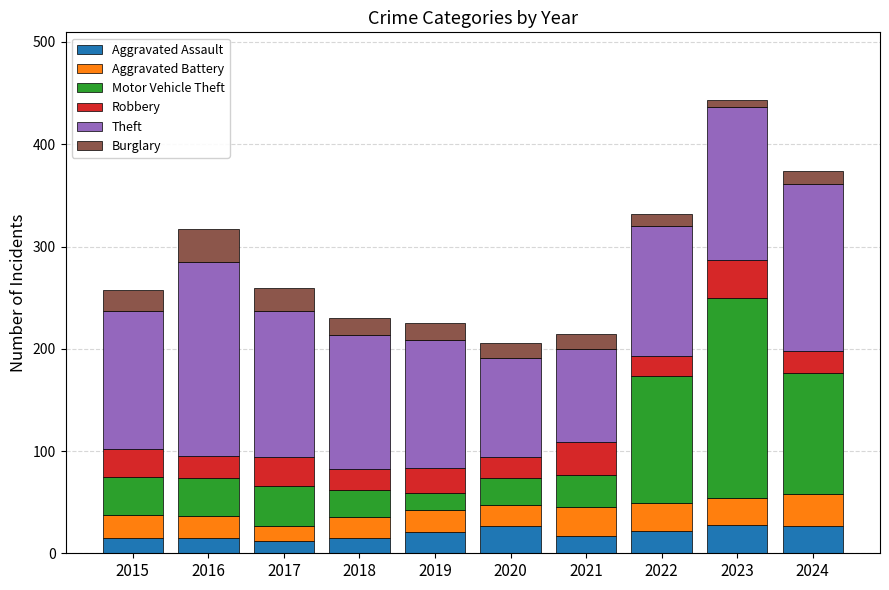

What is the minimum value for Aggravated Assault?

12